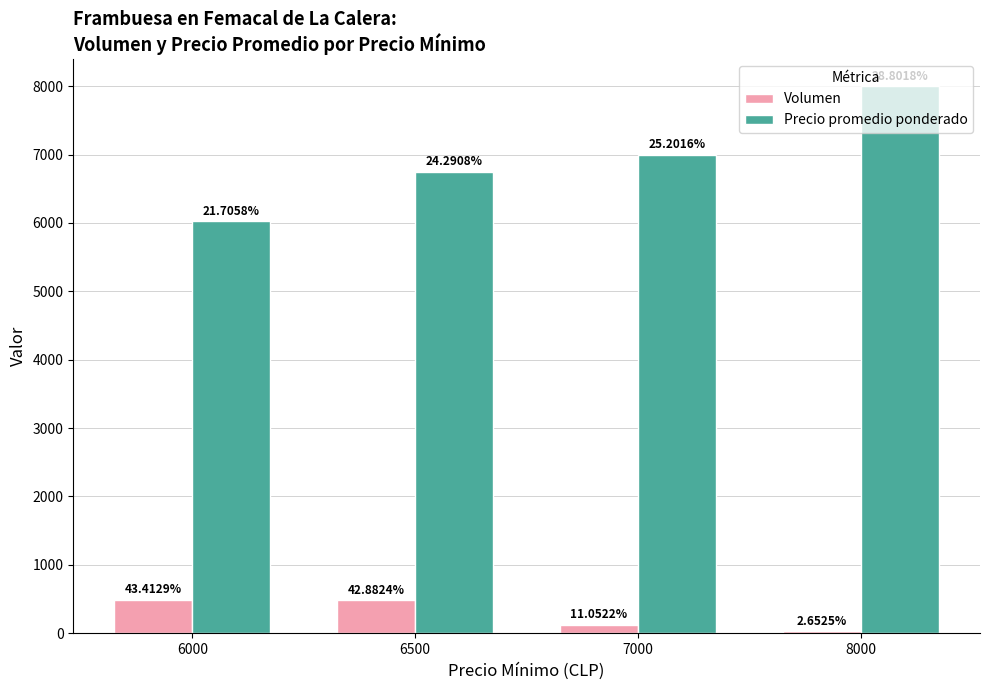

What are all the series names shown in the legend?

Volumen, Precio promedio ponderado